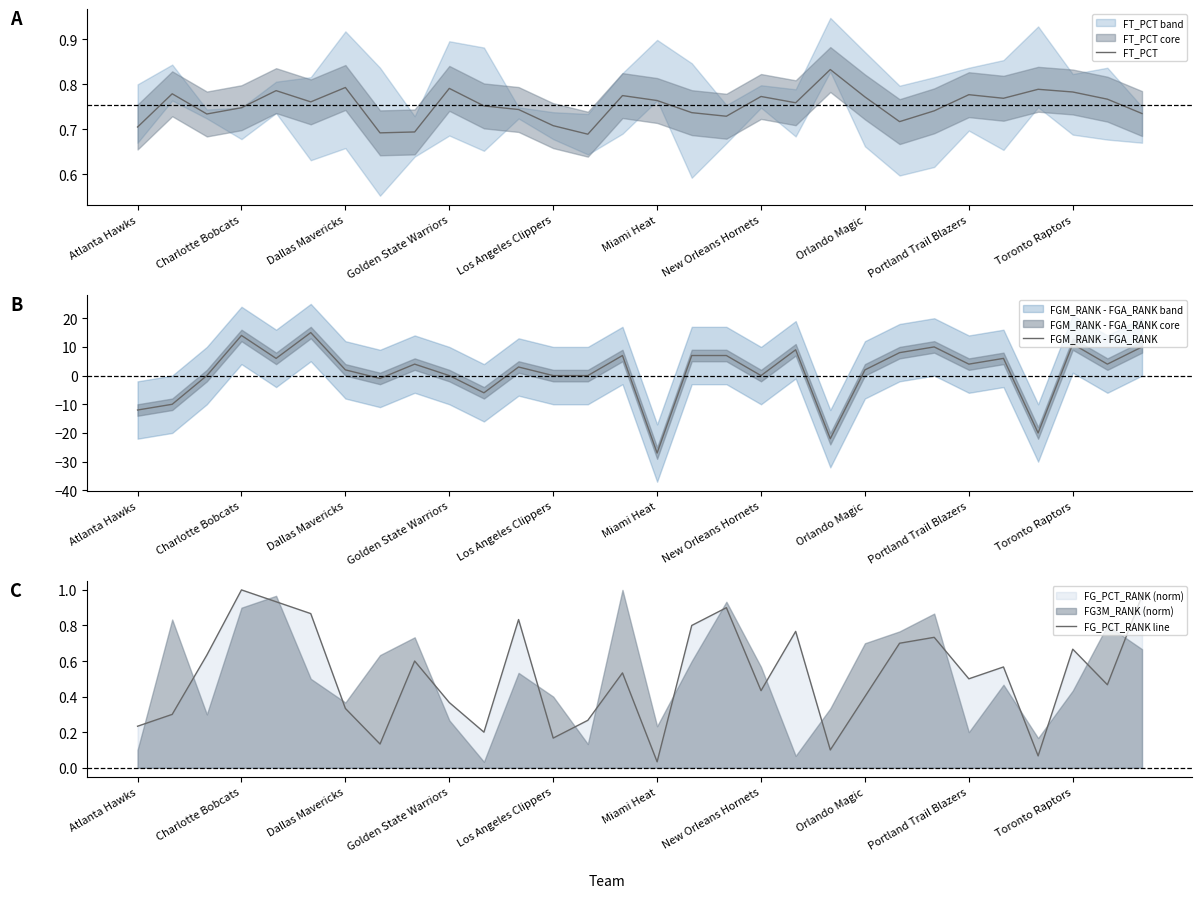

At which label does FGM_RANK - FGA_RANK reach its minimum?

Miami Heat